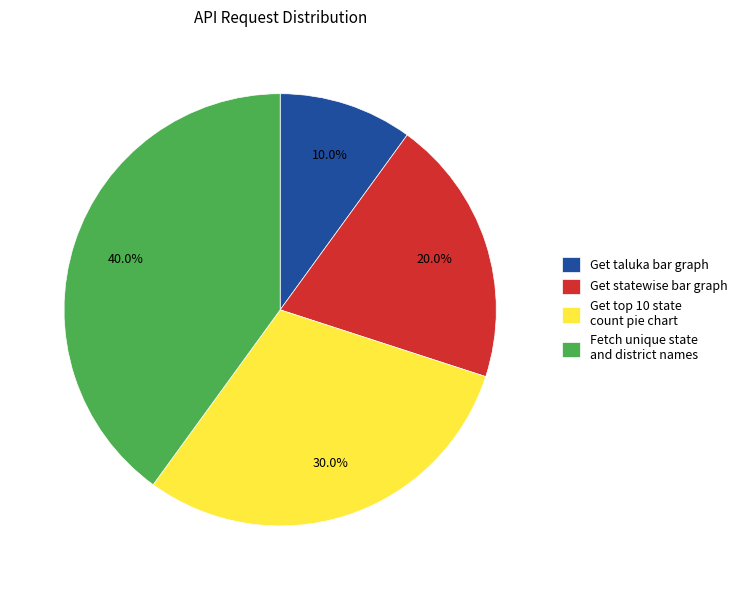

What is the largest slice in the pie chart?

Fetch unique state and district names